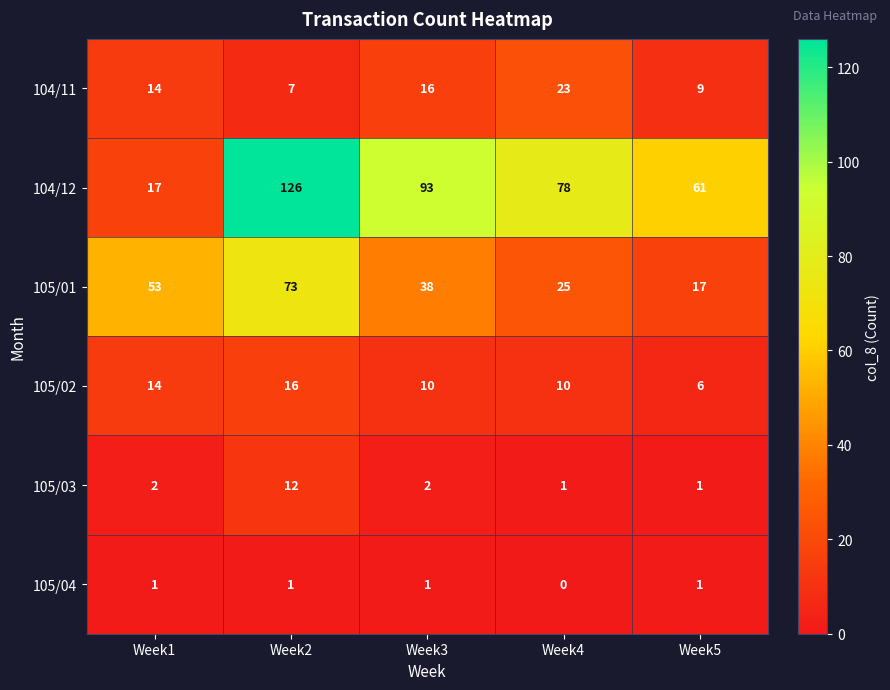

Reading right to left, list all the values displayed in this chart.

104/11: Week5=9	Week4=23	Week3=16	Week2=7	Week1=14
104/12: Week5=61	Week4=78	Week3=93	Week2=126	Week1=17
105/01: Week5=17	Week4=25	Week3=38	Week2=73	Week1=53
105/02: Week5=6	Week4=10	Week3=10	Week2=16	Week1=14
105/03: Week5=1	Week4=1	Week3=2	Week2=12	Week1=2
105/04: Week5=1	Week4=0	Week3=1	Week2=1	Week1=1